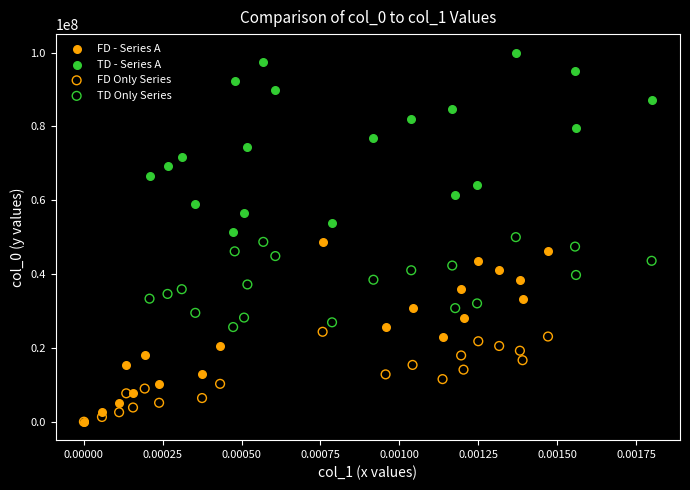

Which series reaches the maximum Y coordinate?

TD - Series A